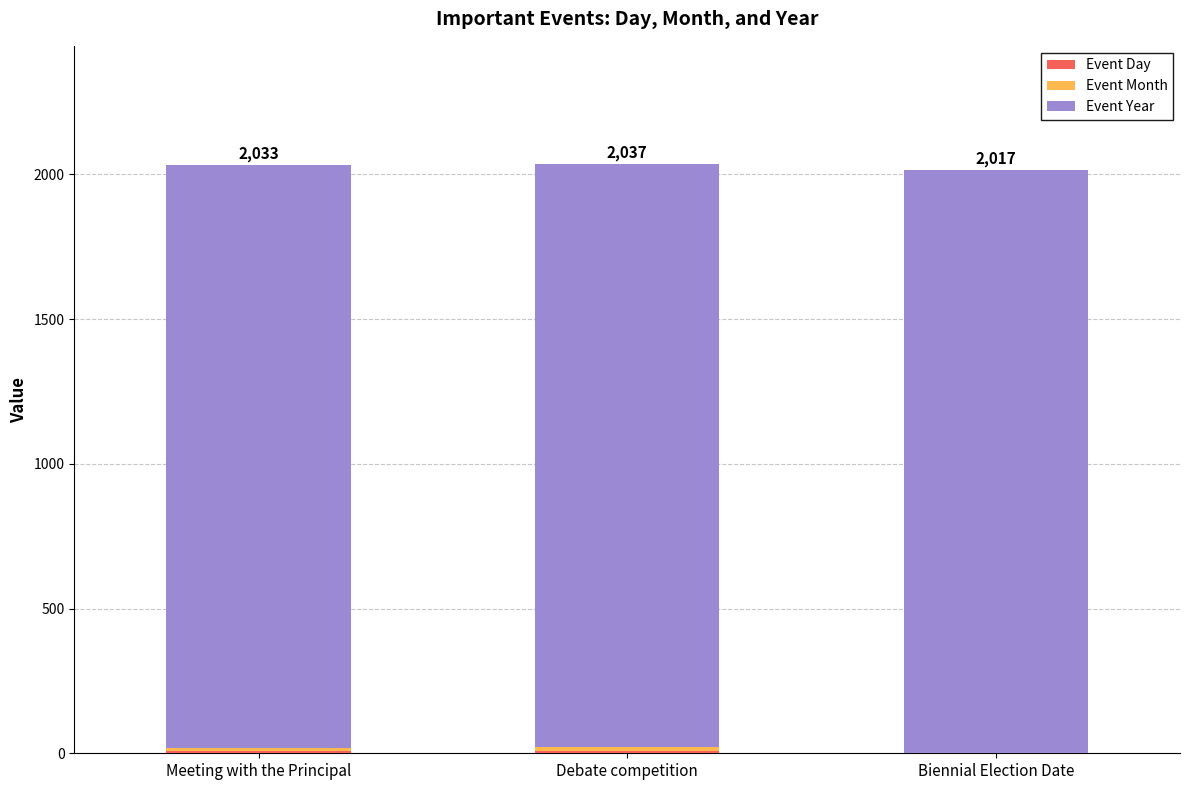

Are the bars grouped side by side (vs. stacked)?

No